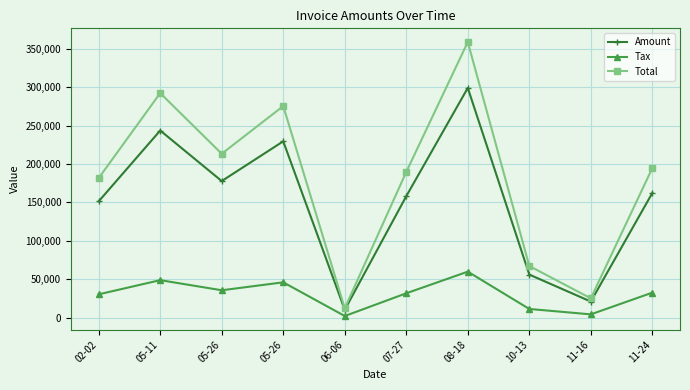

Between 05-26 and 10-13, which series saw the biggest shift?

Total